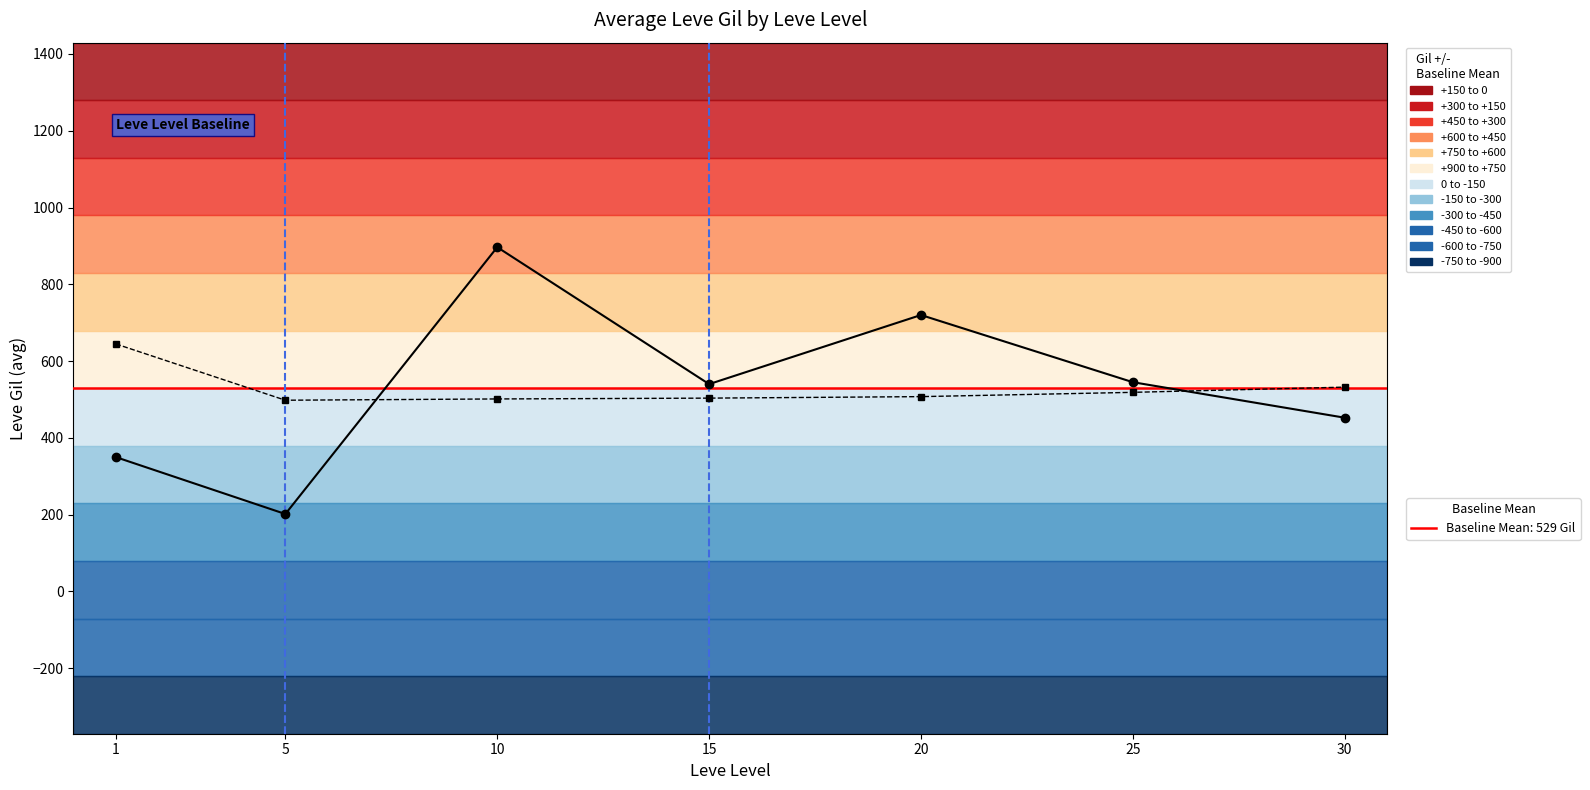

At which category is the sum across all series the highest?

10